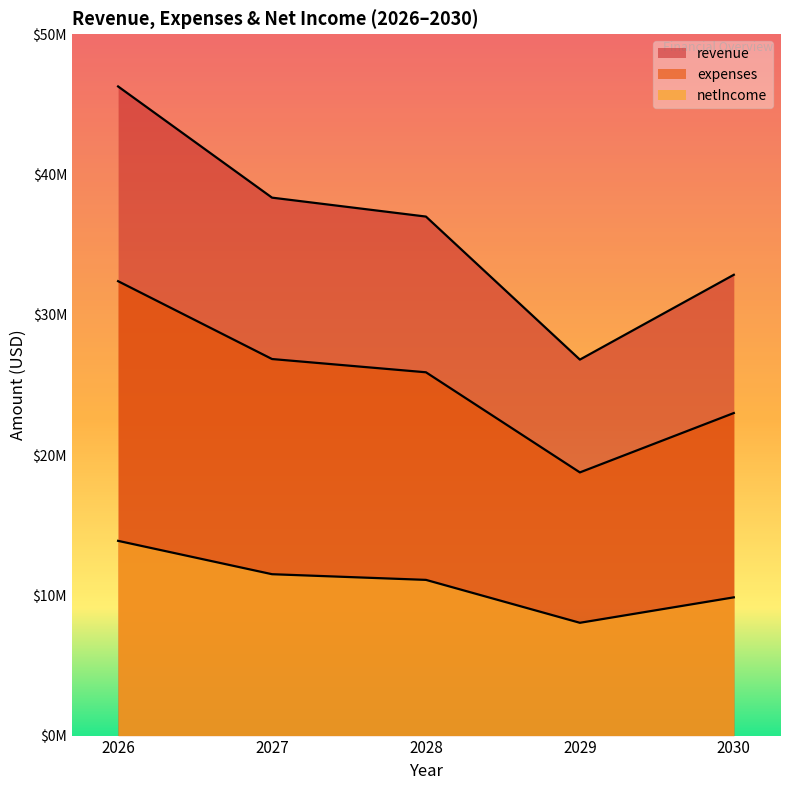

How many lines are shown in the chart?

3